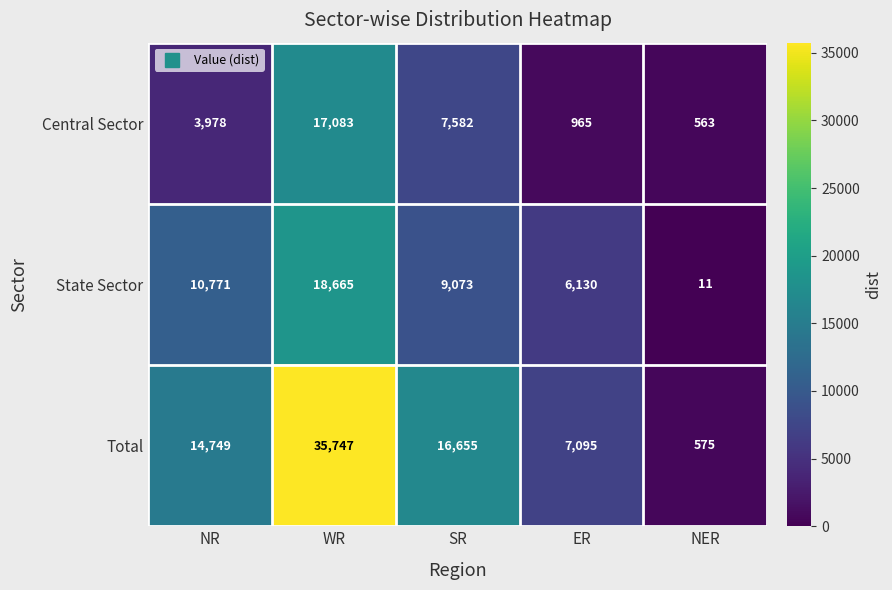

At which category does the chart reach its minimum across all series?

NER